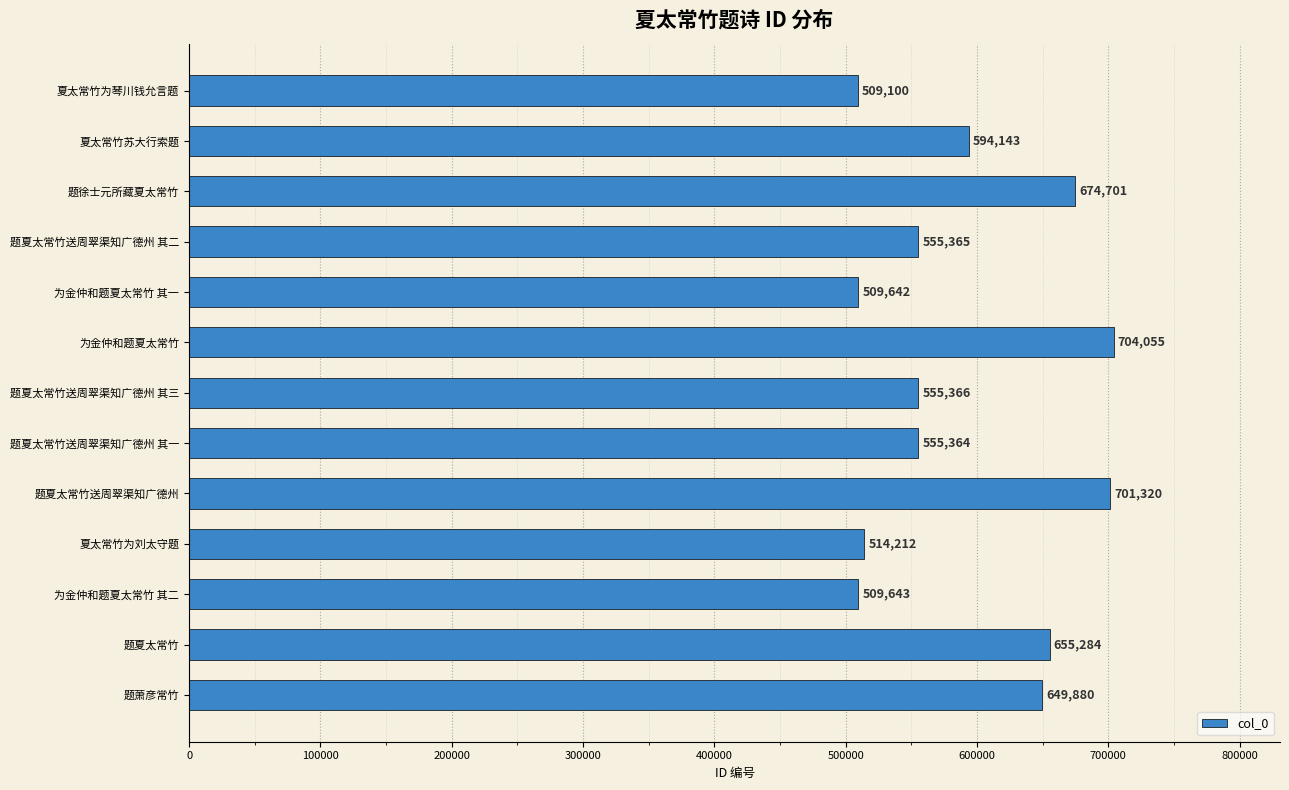

What is the difference between the maximum and minimum values?

194955